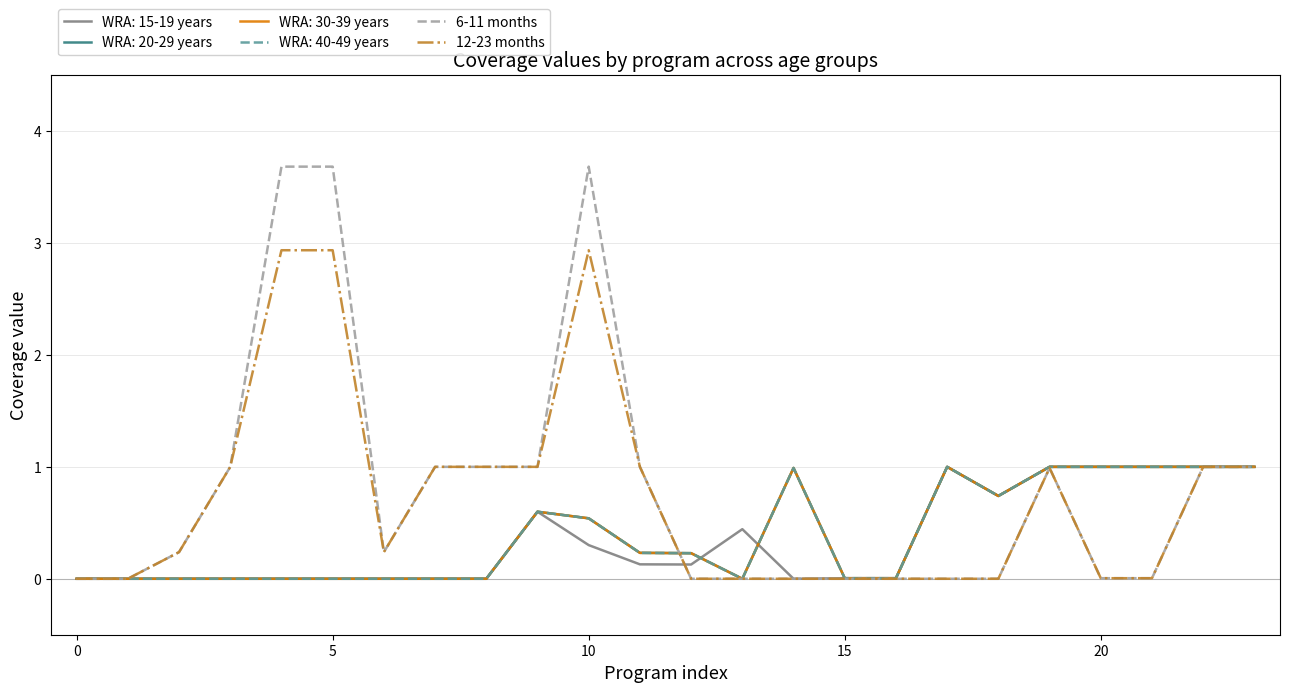

Does the chart have visible grid lines?

Yes